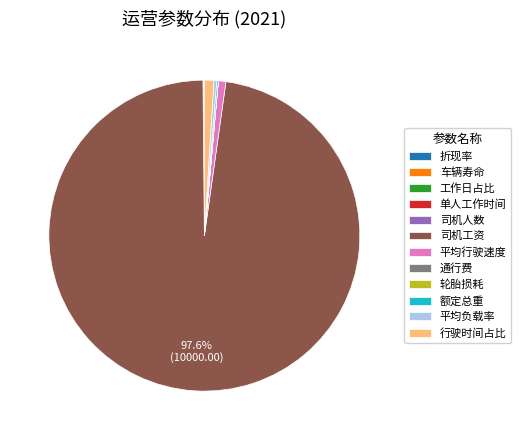

Does any single category account for the majority?

Yes